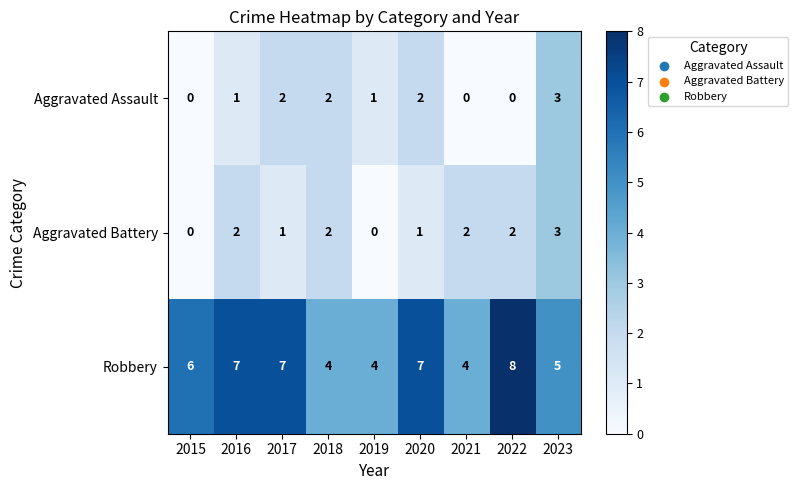

Count the Robbery values in the range 4 to 7.

8